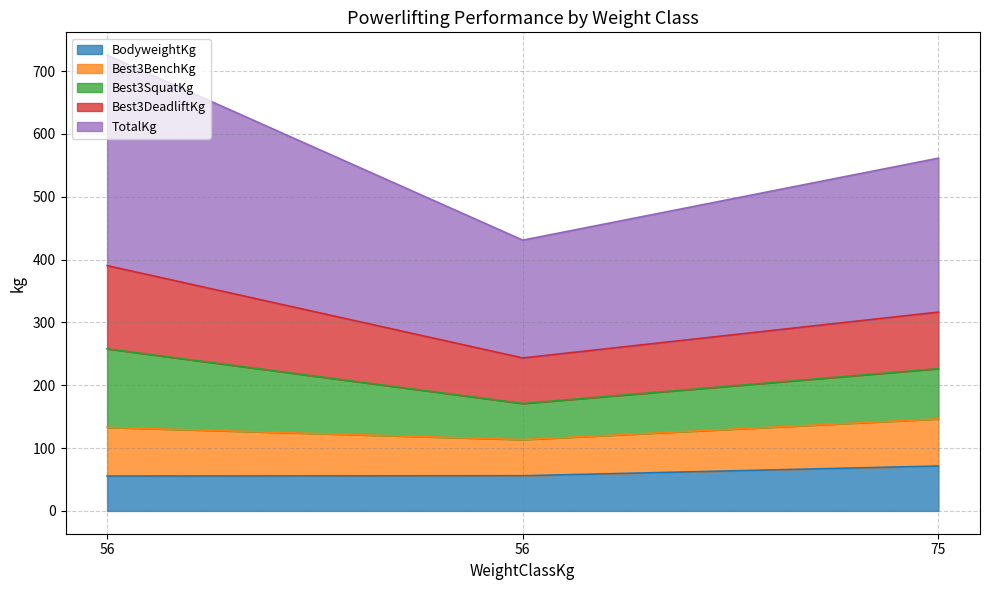

What is the minimum value shown in the chart?

55.5